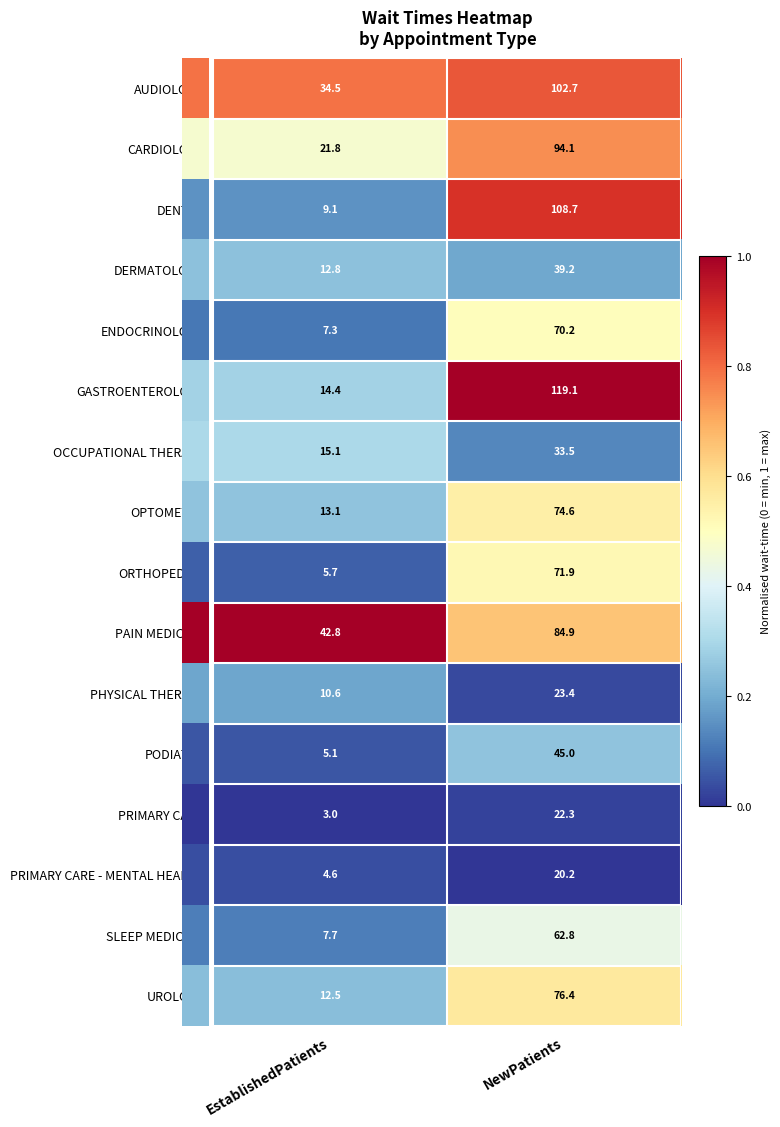

Rank the series at EstablishedPatients from highest to lowest value.

PAIN MEDICINE, AUDIOLOGY, CARDIOLOGY, OCCUPATIONAL THERAPY, GASTROENTEROLOGY, OPTOMETRY, DERMATOLOGY, UROLOGY, PHYSICAL THERAPY, DENTAL, SLEEP MEDICINE, ENDOCRINOLOGY, ORTHOPEDICS, PODIATRY, PRIMARY CARE - MENTAL HEALTH, PRIMARY CARE